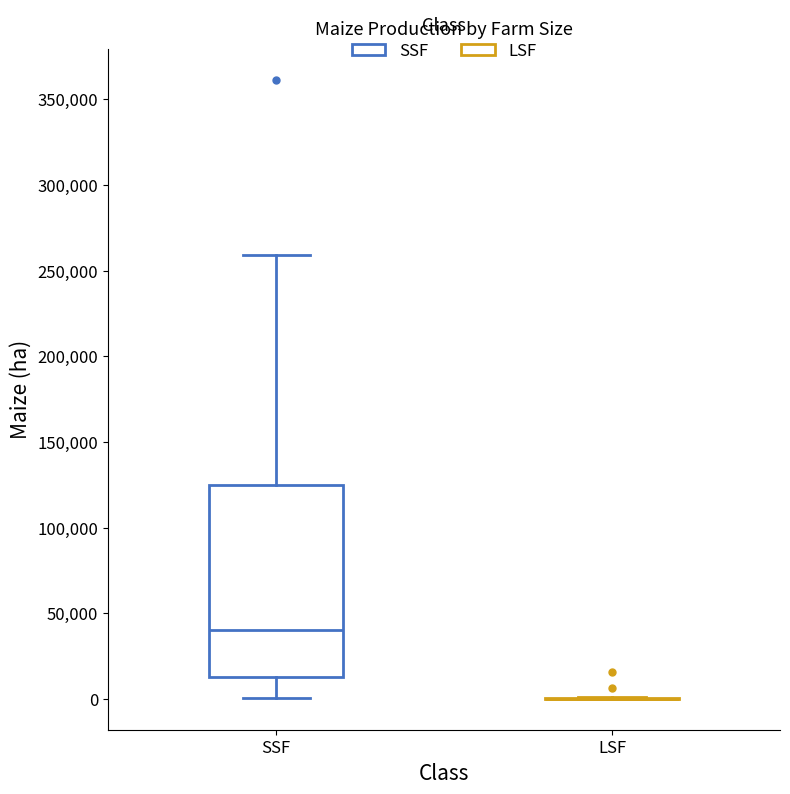

Comparing the boxes themselves (not the whiskers), which one is the tallest?

SSF